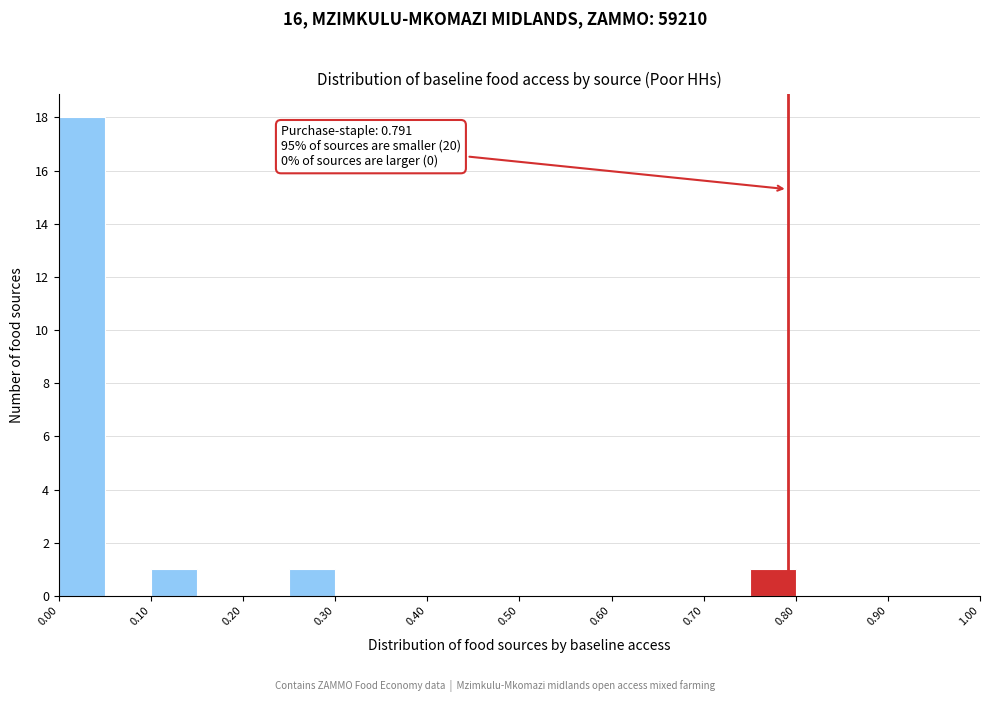

Which range on the x-axis has the tallest bar?

0.00 to 0.05